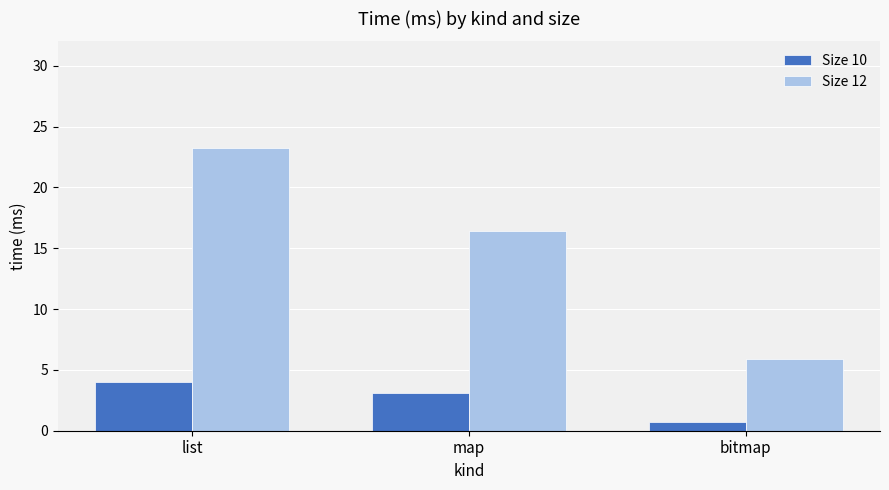

How many data points in Size 10 are above 3?

2